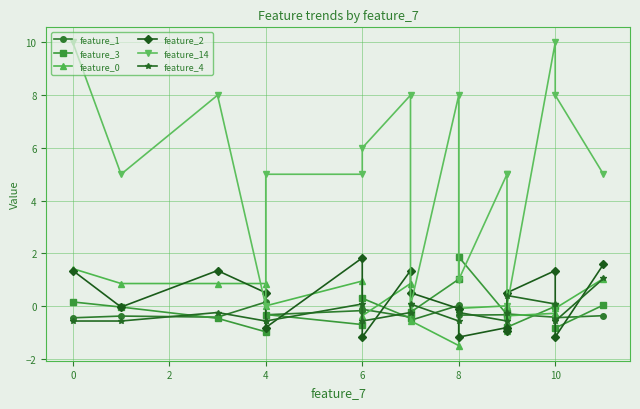

How many categories are shown in the chart?

17